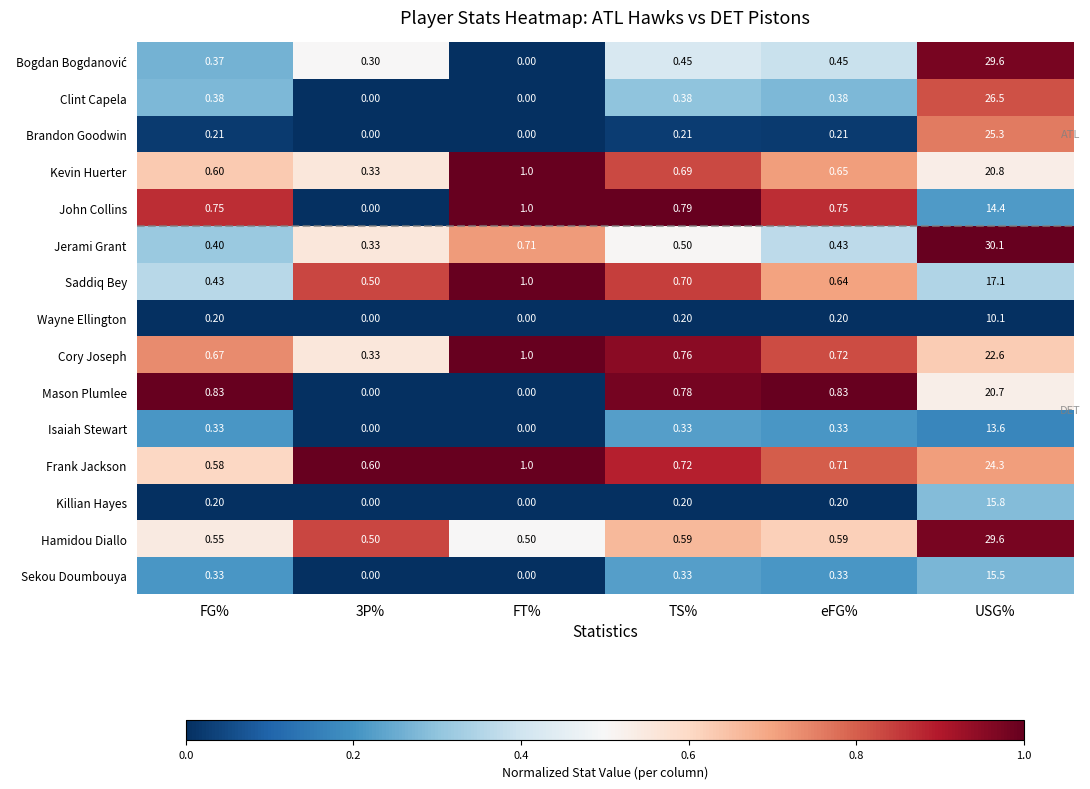

At which category is the sum across all series the highest?

USG%